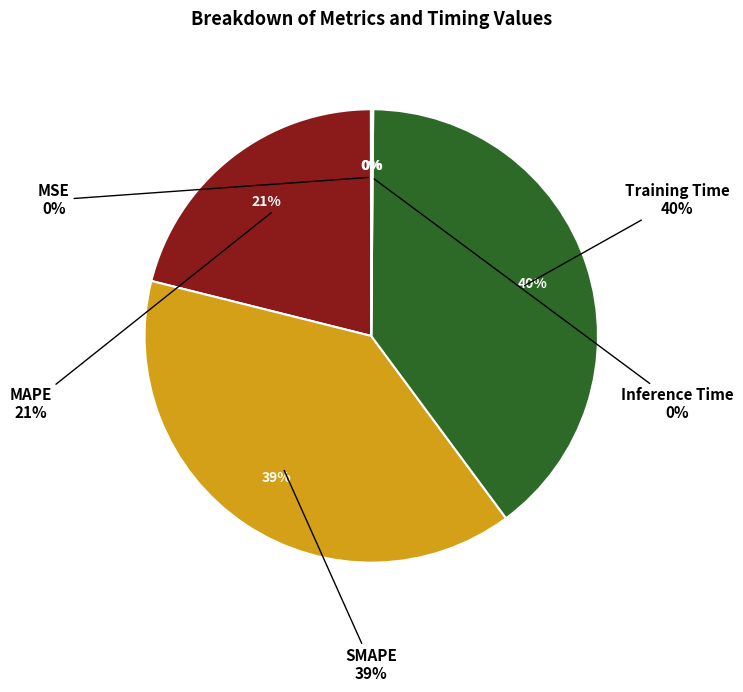

The SMAPE slice represents 47% of the pie. True or false?

False